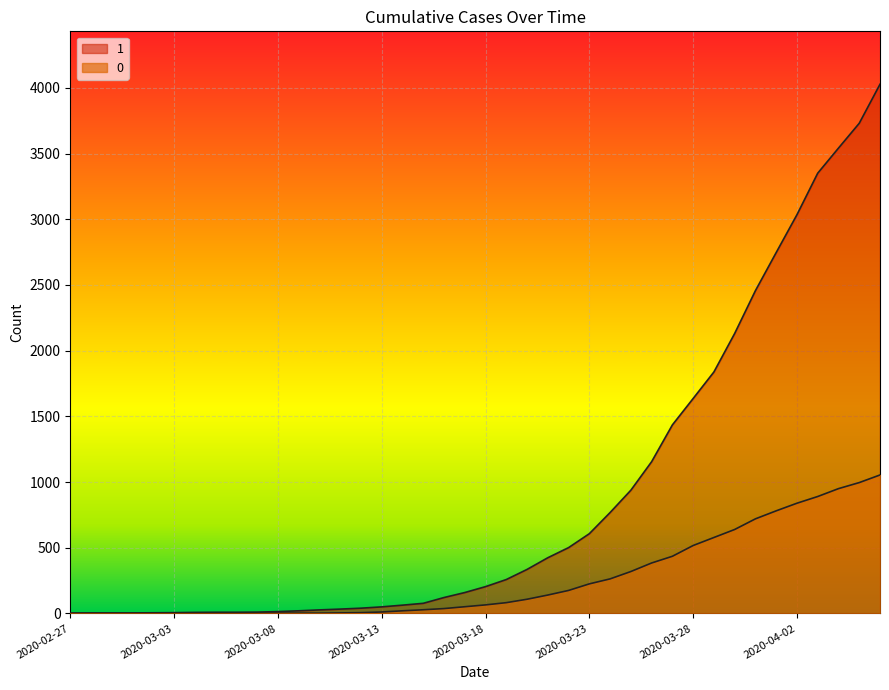

What is the approximate value of 1 at 2020-03-12, to the nearest 10?

40